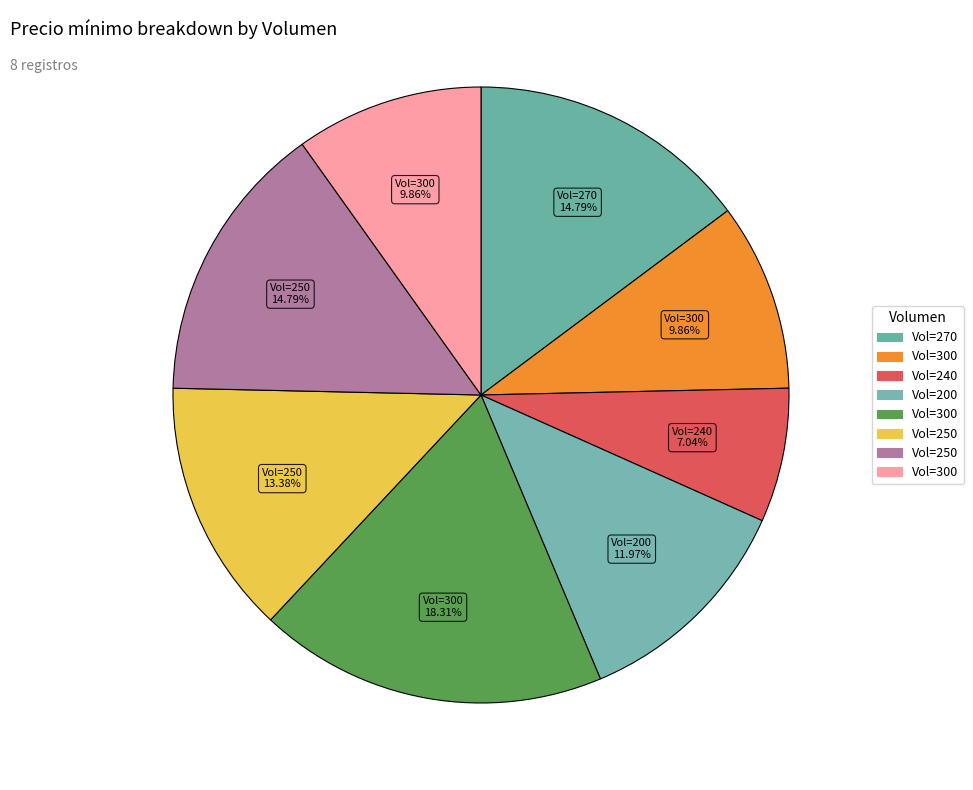

How many segments does this pie chart have?

8